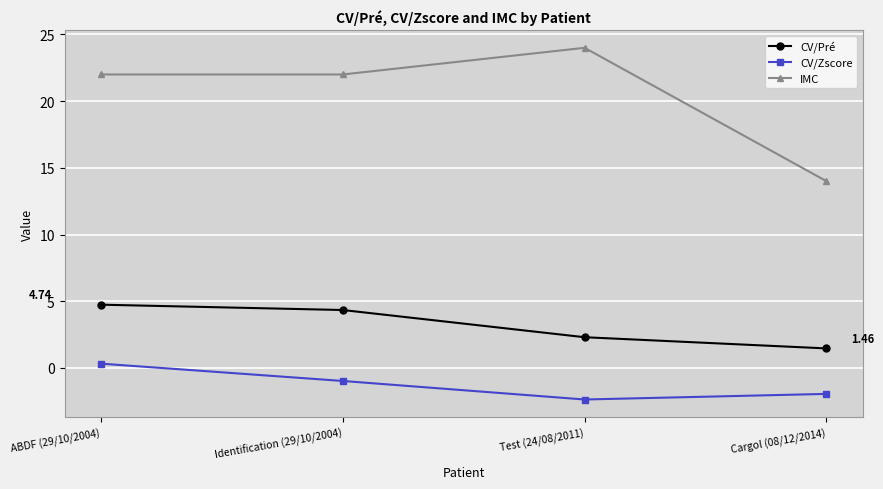

The IMC series shows 15.4 at ABDF (29/10/2004). True or false?

False